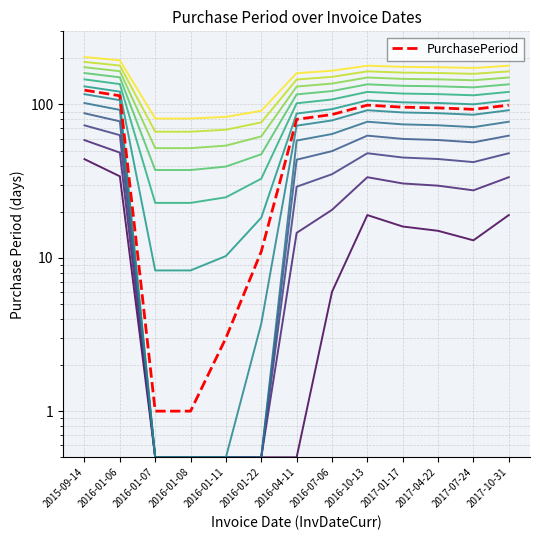

Reading left to right, list all the values displayed in this chart.

2015-09-14=124	2016-01-06=114	2016-01-07=1	2016-01-08=1	2016-01-11=3	2016-01-22=11	2016-04-11=80	2016-07-06=86	2016-10-13=99	2017-01-17=96	2017-04-22=95	2017-07-24=93	2017-10-31=99